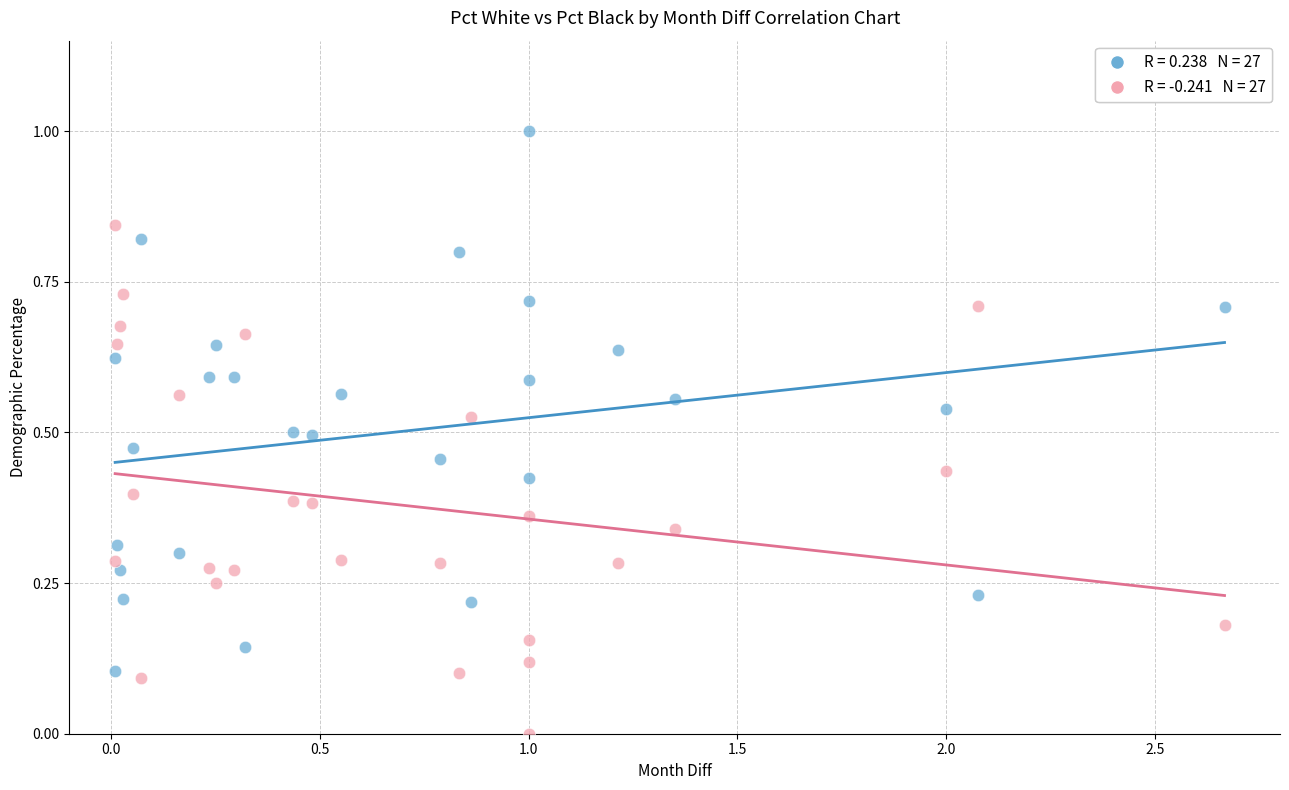

Across all data points, what is the range of X values (max minus min)?

2.7